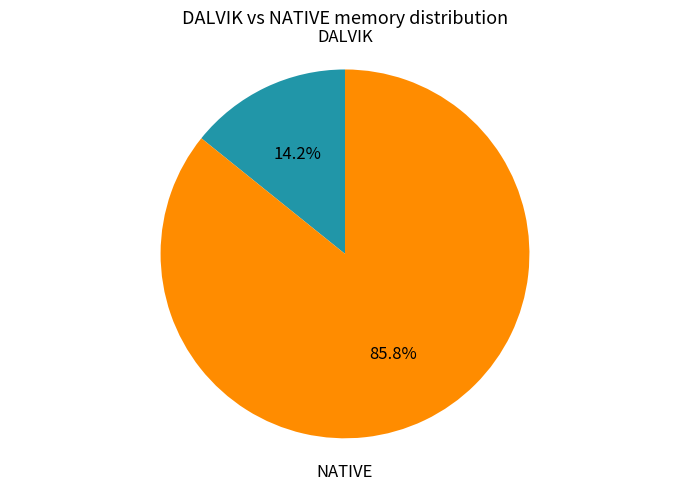

Does DALVIK represent more than half of the total?

No